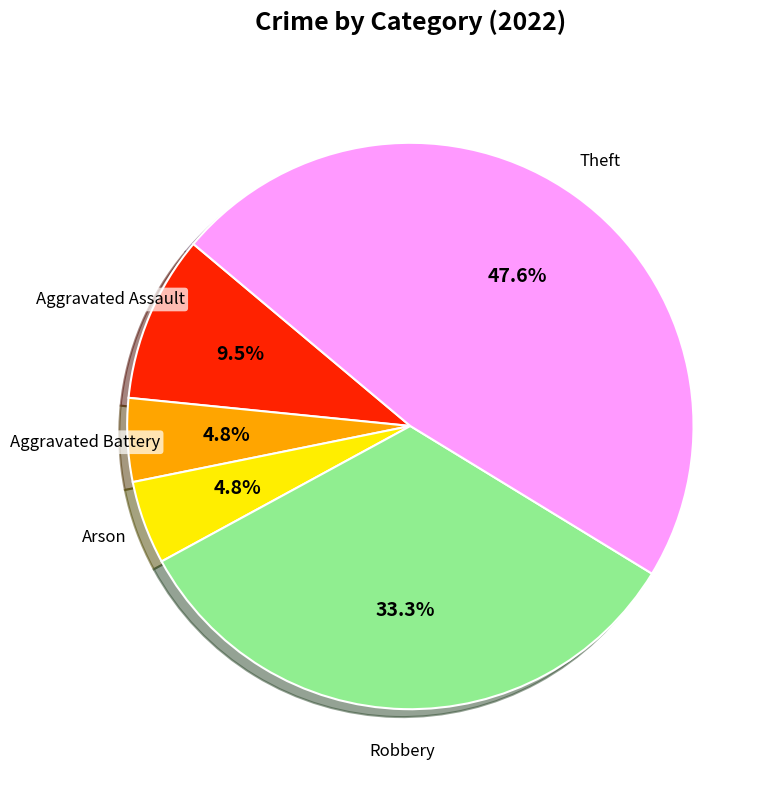

Is there a majority slice in this chart?

No